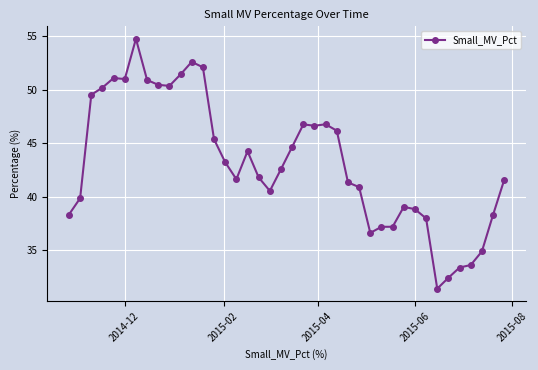

What is the maximum value shown in the chart?

54.8